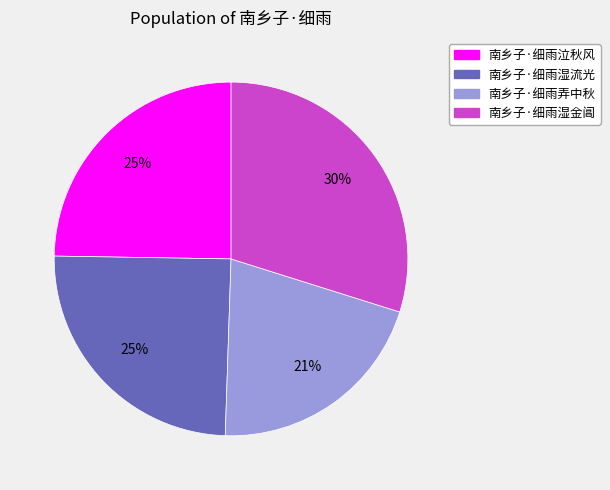

Is 南乡子·细雨泣秋风 the majority of the pie?

No